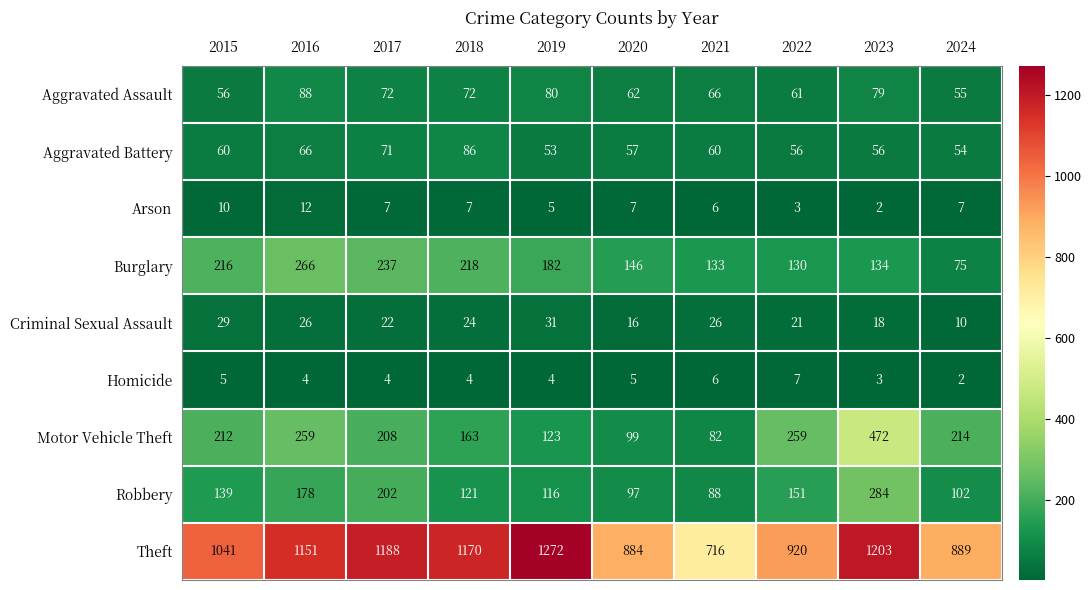

What is the difference between the second highest and second lowest values in the Arson series?

7